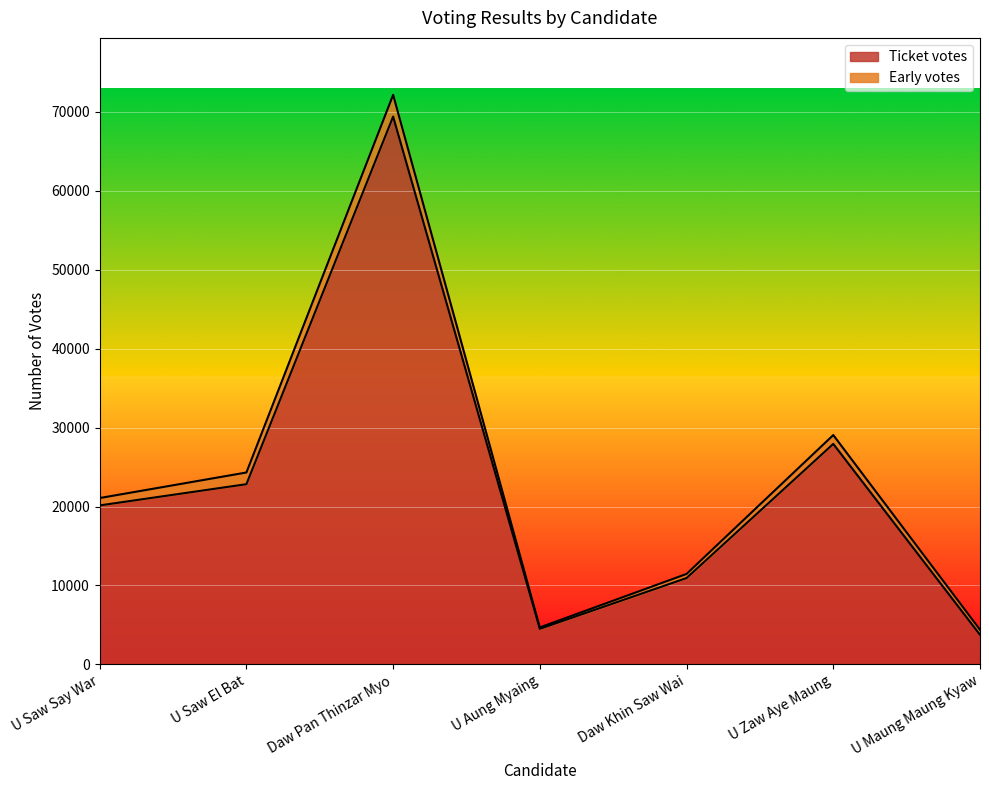

List the labels in order of value, smallest first.

U Maung Maung Kyaw, U Aung Myaing, Daw Khin Saw Wai, U Saw Say War, U Saw El Bat, U Zaw Aye Maung, Daw Pan Thinzar Myo